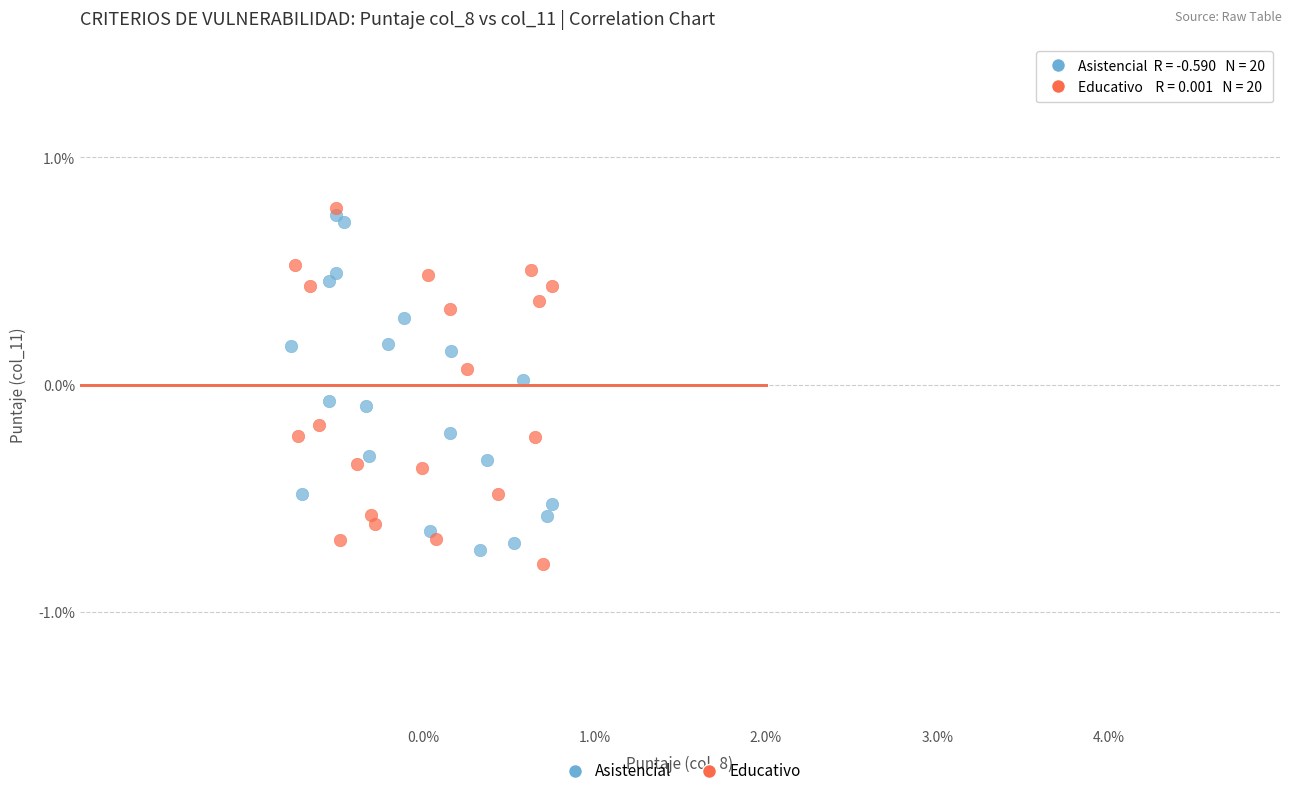

What are all the series names shown in the legend?

Asistencial, Educativo